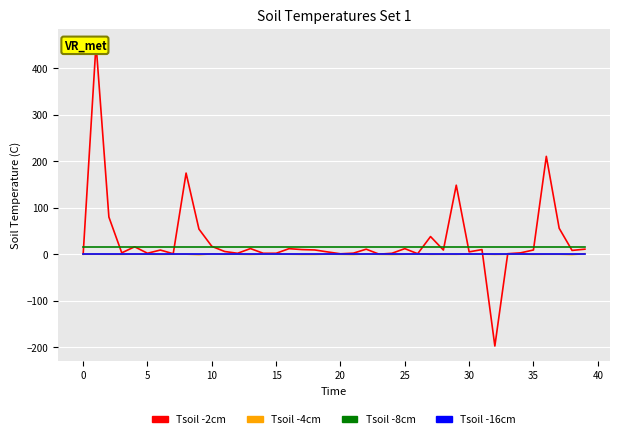

True or false: Tsoil -16cm has more than 2 points higher than both neighbors.

False